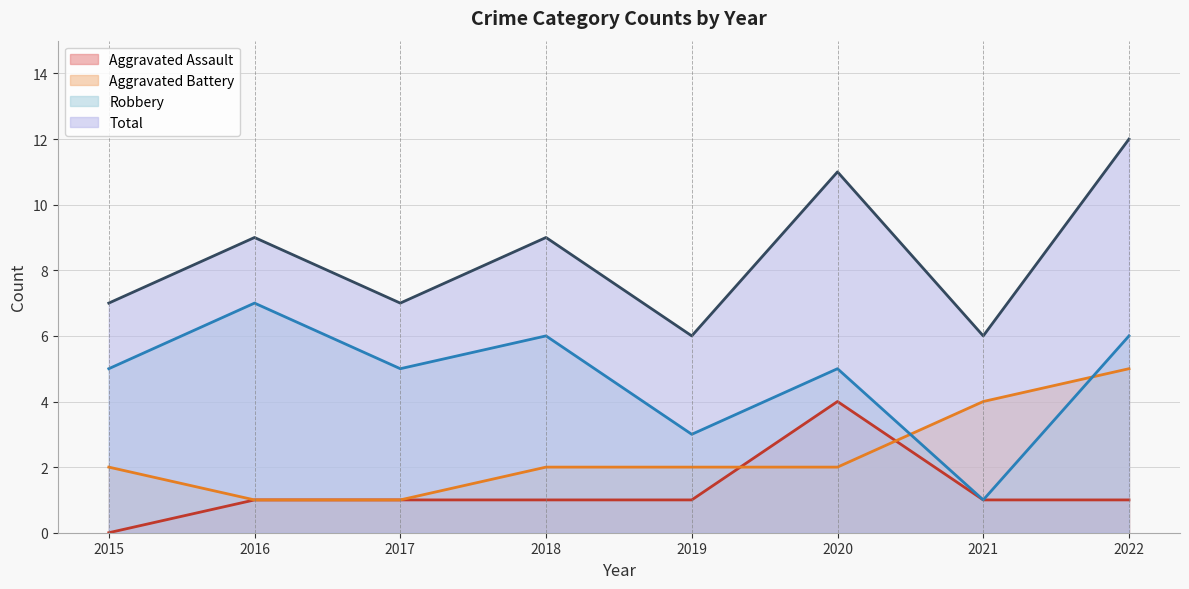

How many Total values are between 7 and 11?

5